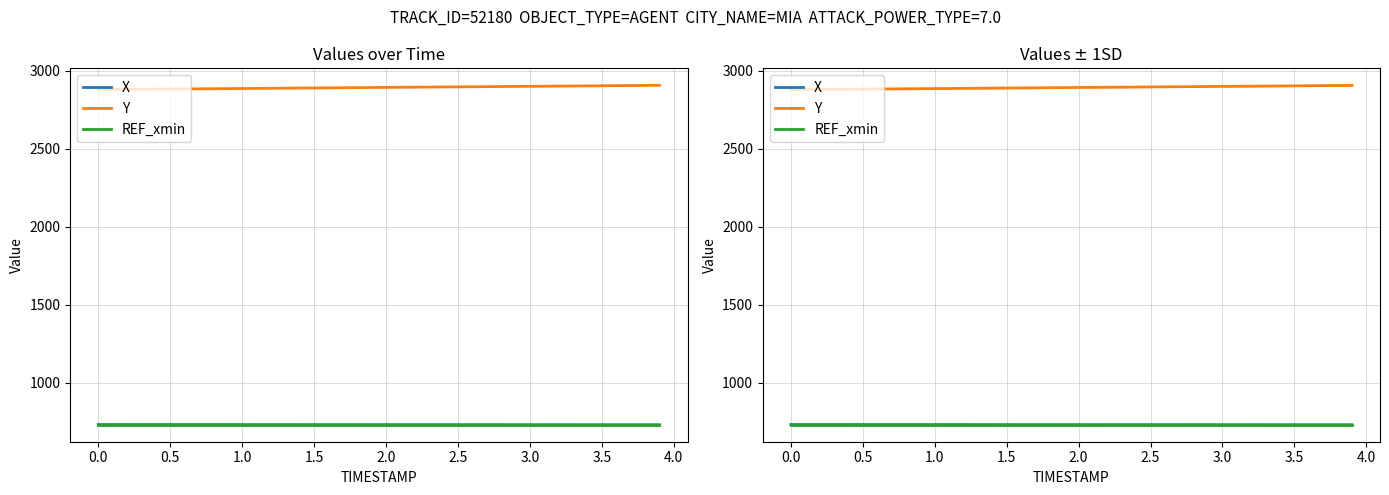

Does the chart display data point markers on the line(s)?

No